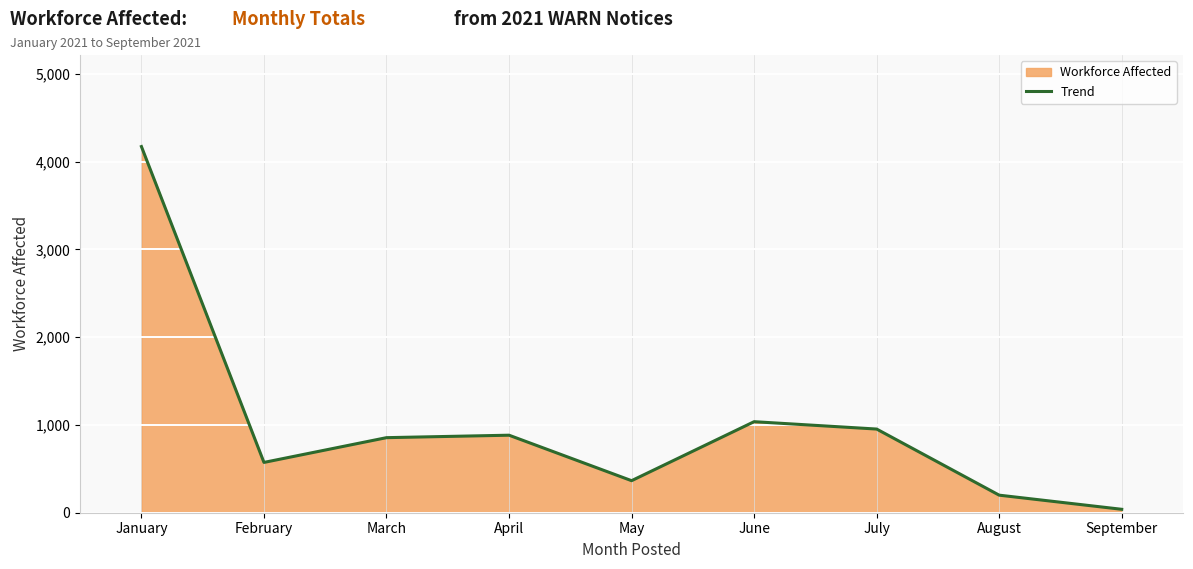

At which category does the data reach its first local peak?

April